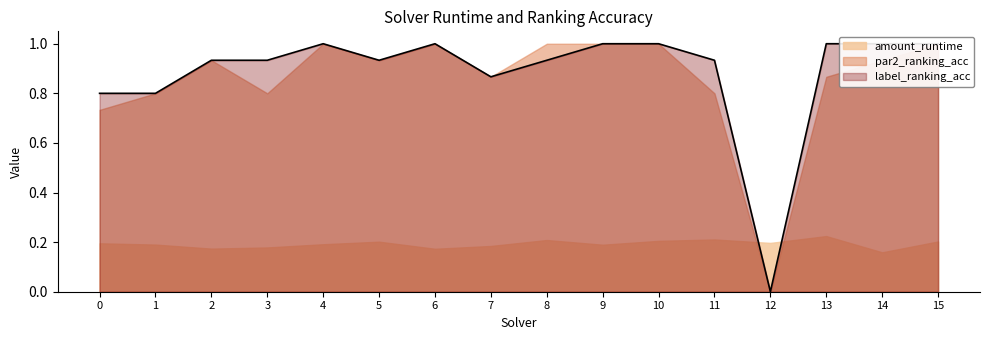

How many series are shown in this chart?

3